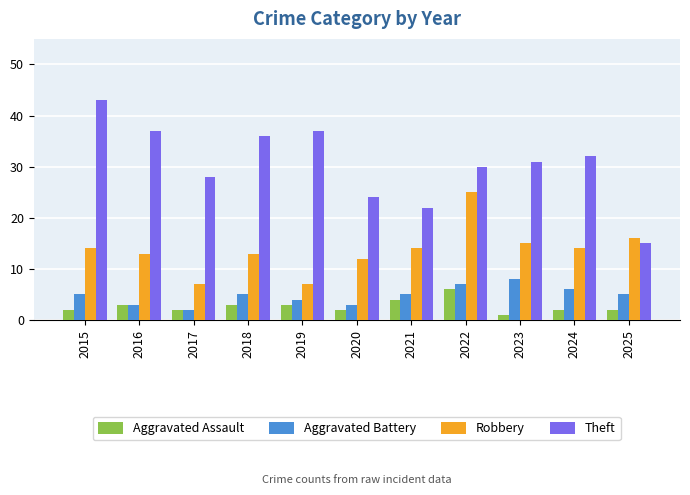

Rank the series at 2015 from highest to lowest value.

Theft, Robbery, Aggravated Battery, Aggravated Assault